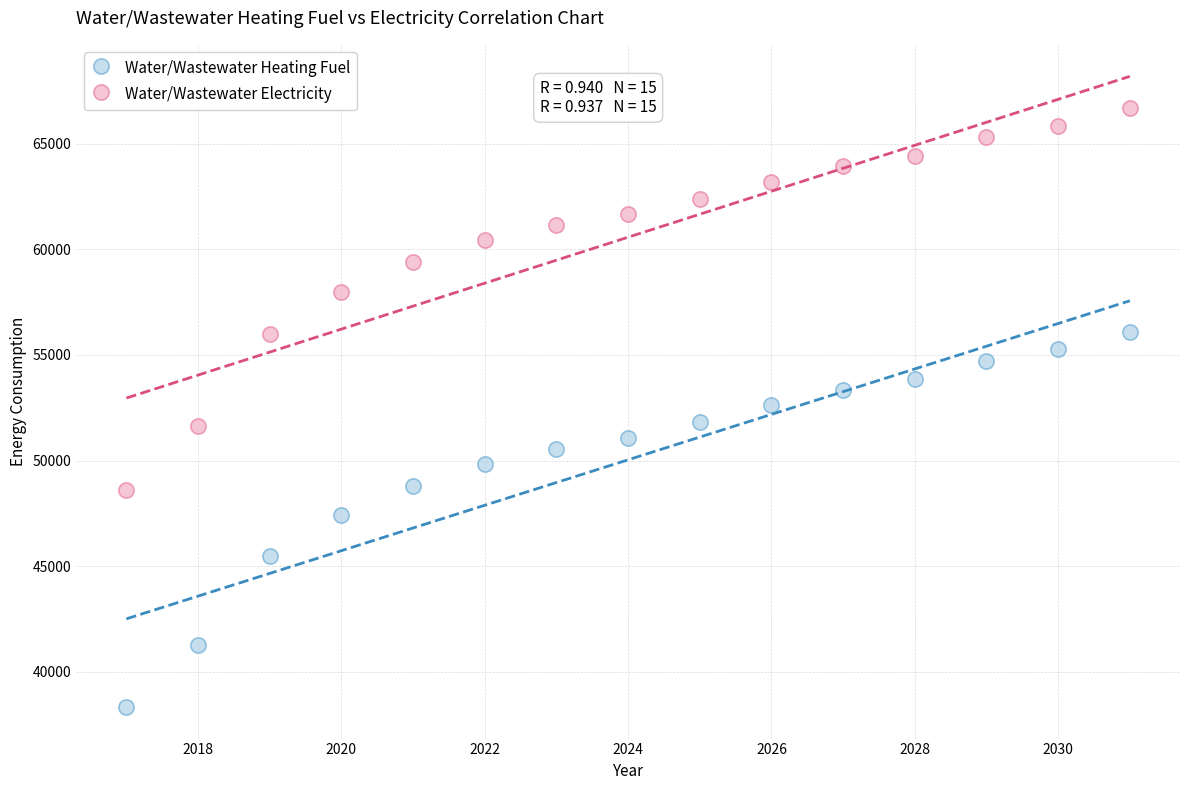

Which series reaches the minimum Y coordinate?

Water/Wastewater Heating Fuel